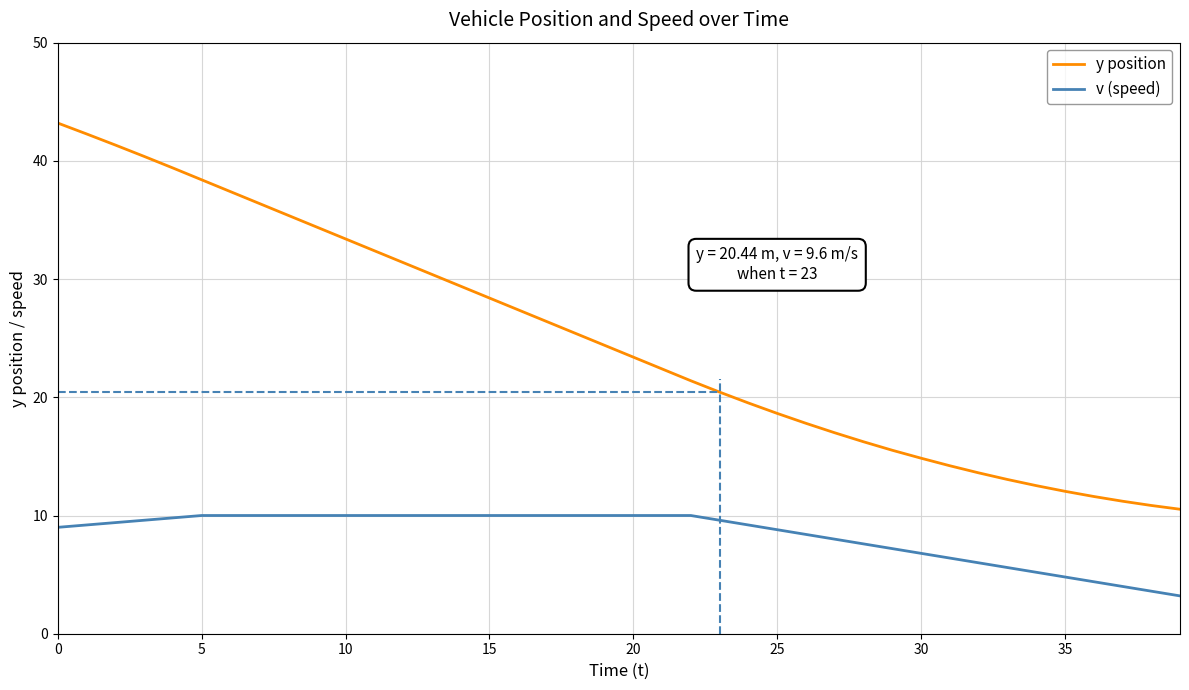

Which series has the largest total across all categories?

y position